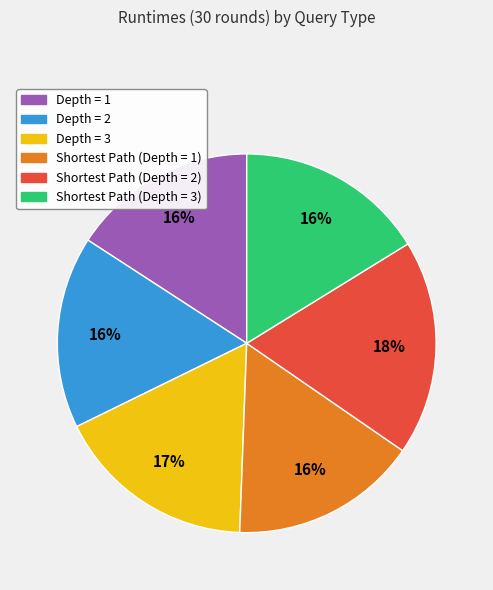

Is there any slice that represents more than half of the pie?

No